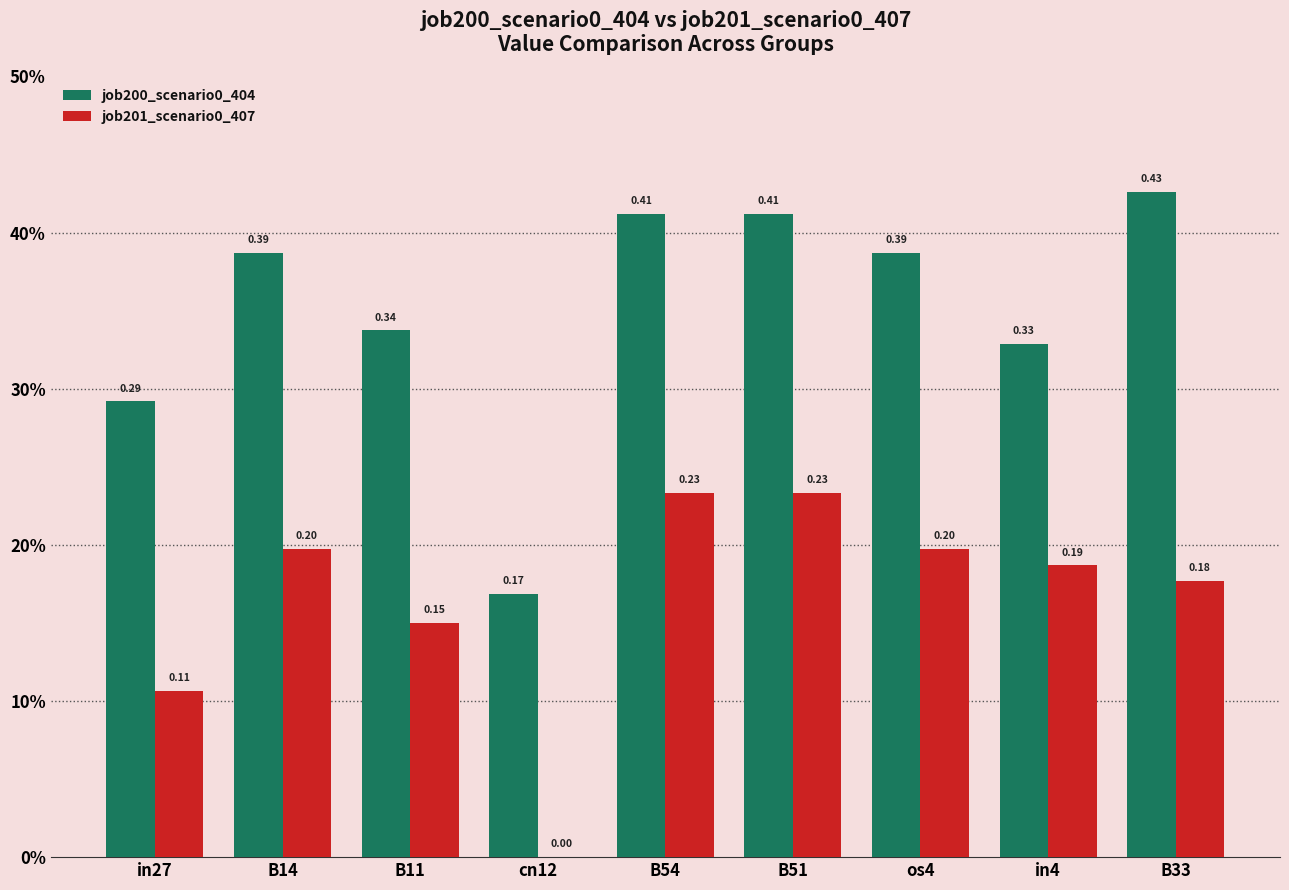

Are the bars grouped side by side (vs. stacked)?

Yes